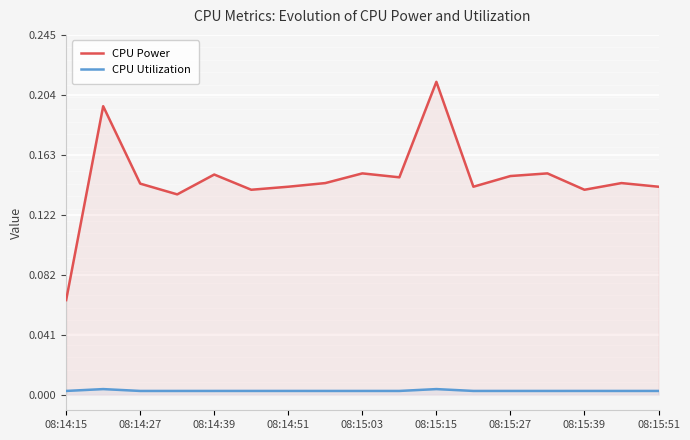

How many lines are shown in the chart?

2